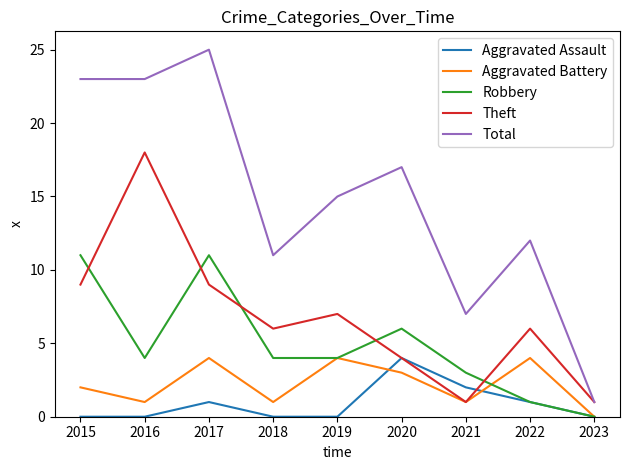

Which series has the largest range (max minus min)?

Total